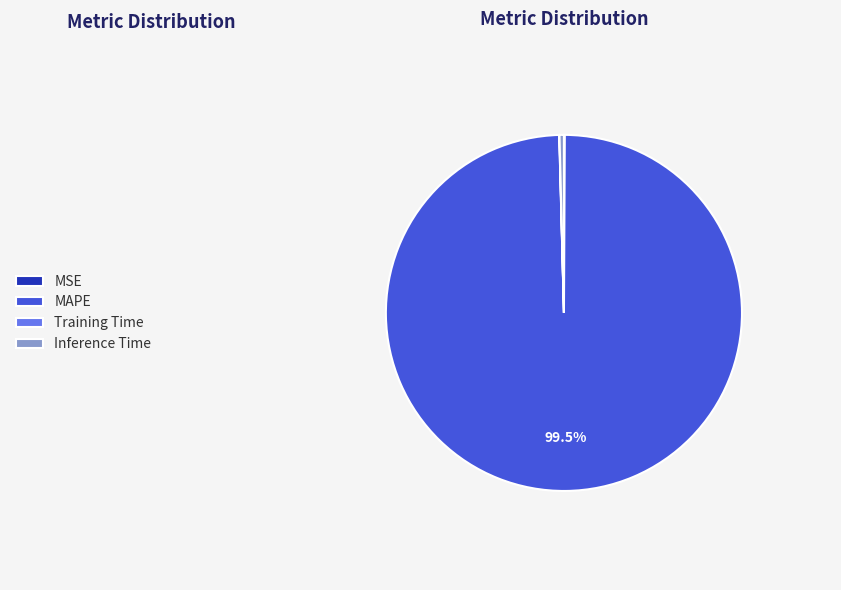

Which category has the biggest portion of the pie?

MAPE